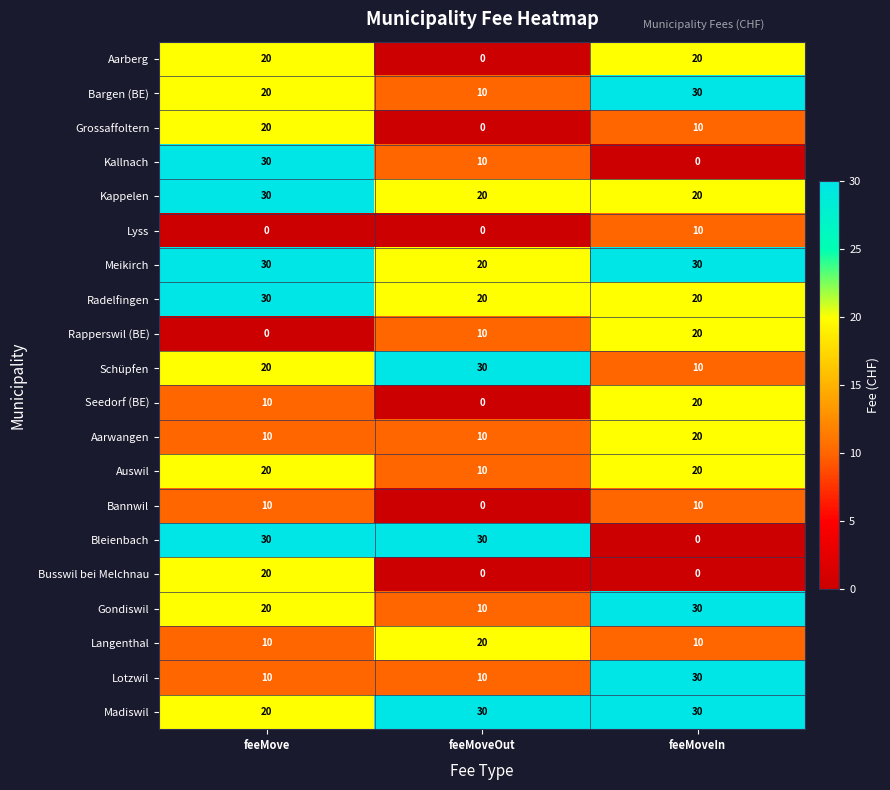

What is the greatest value displayed?

30